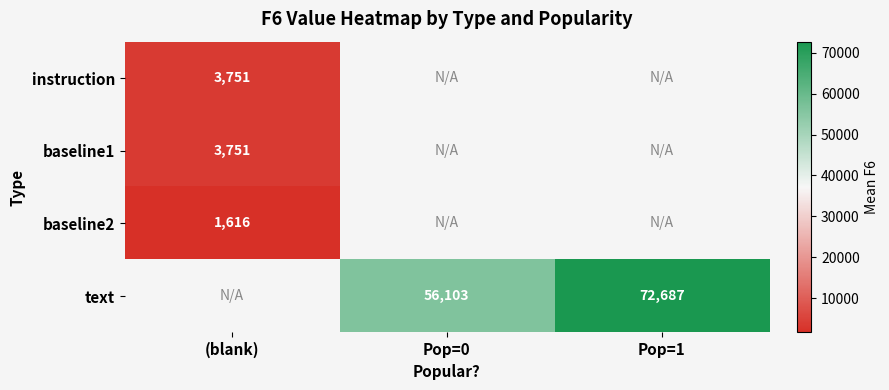

True or false: text has a value of 32610 at Pop=0.

False